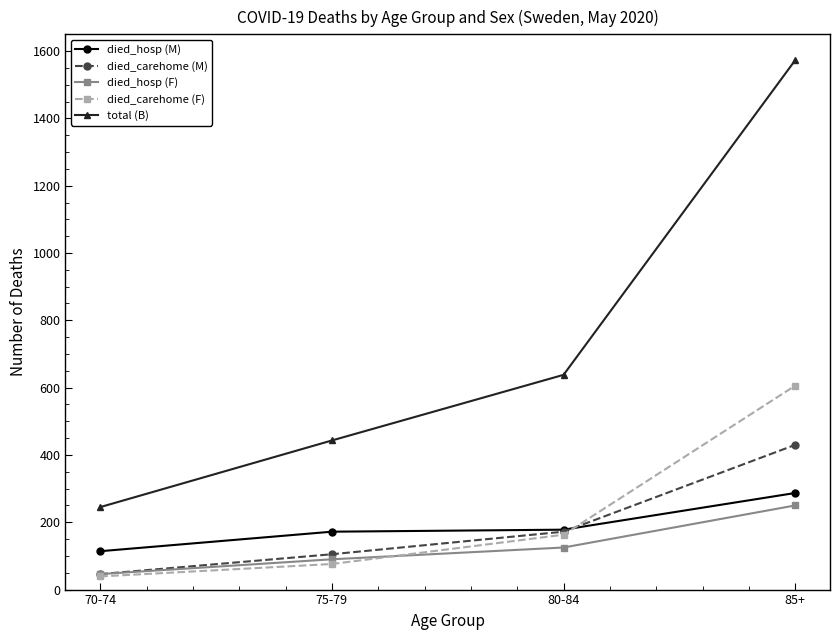

The value of died_carehome (M) at 75-79 is 105. True or false?

True